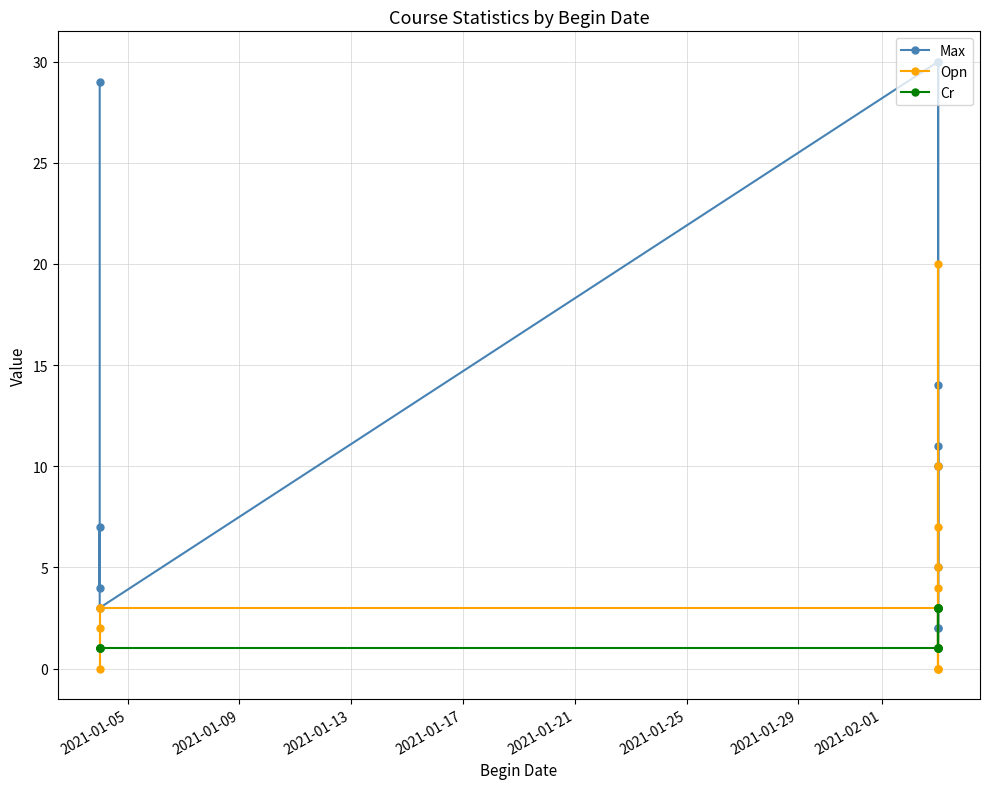

List the series in order of their peak value, highest first.

Max, Opn, Cr